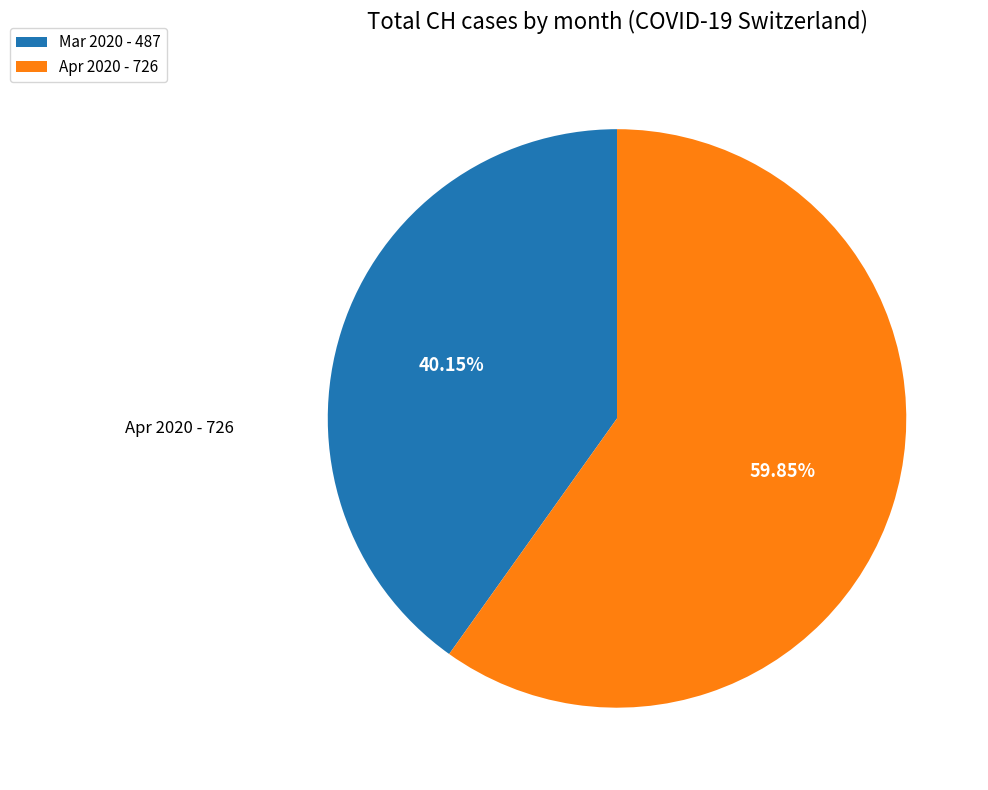

Which has a higher value, Mar 2020 - 487 or Apr 2020 - 726?

Apr 2020 - 726